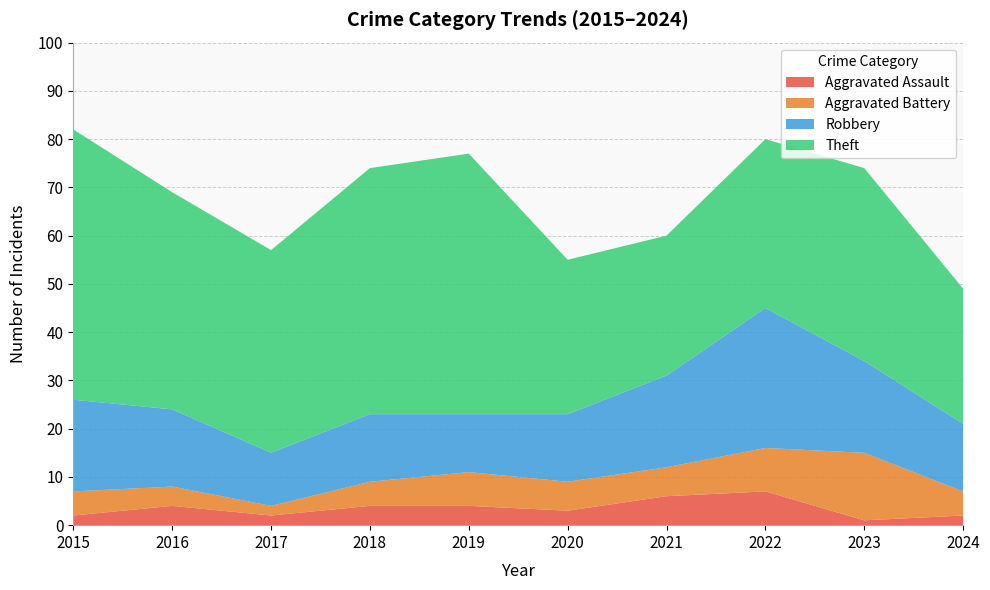

Reading right to left, list all the values displayed in this chart.

Aggravated Assault: 2024=2	2023=1	2022=7	2021=6	2020=3	2019=4	2018=4	2017=2	2016=4	2015=2
Aggravated Battery: 2024=5	2023=14	2022=9	2021=6	2020=6	2019=7	2018=5	2017=2	2016=4	2015=5
Robbery: 2024=14	2023=19	2022=29	2021=19	2020=14	2019=12	2018=14	2017=11	2016=16	2015=19
Theft: 2024=28	2023=40	2022=35	2021=29	2020=32	2019=54	2018=51	2017=42	2016=45	2015=56